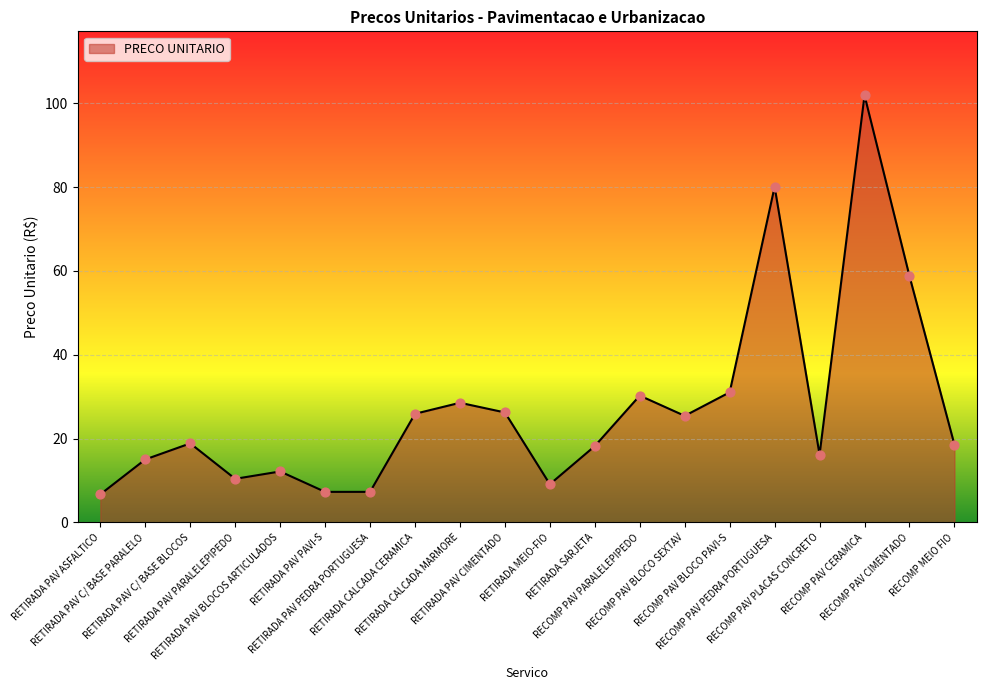

What is the change in value from RETIRADA PAV ASFALTICO to RETIRADA PAV C/ BASE PARALELO?

+8.3